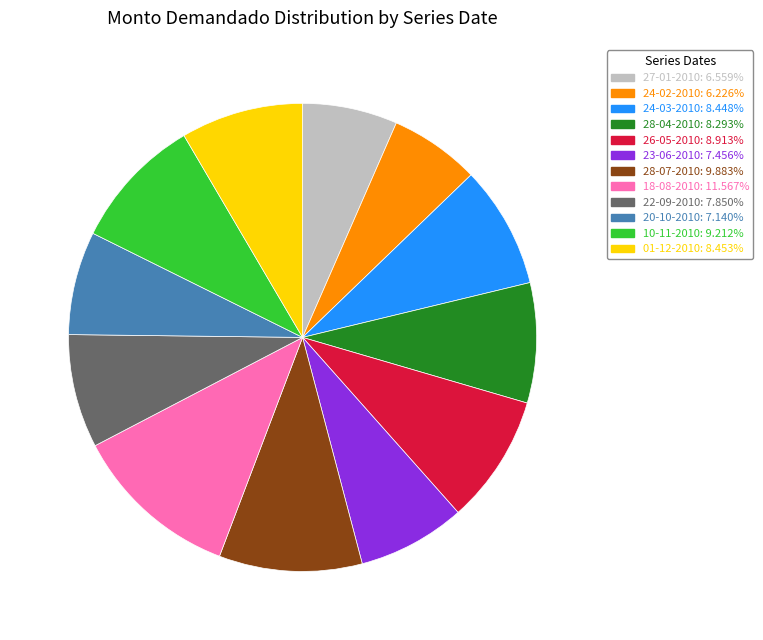

What is the largest slice in the pie chart?

18-08-2010